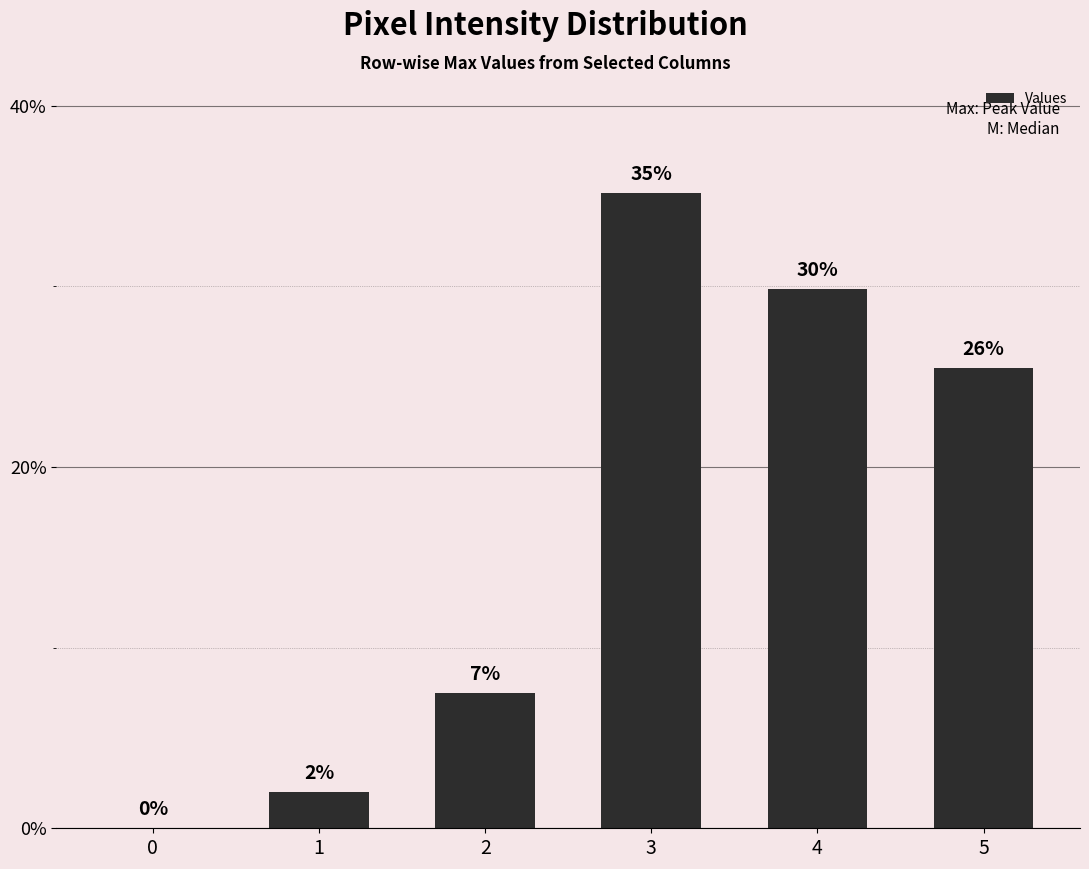

What is the greatest value displayed?

35.2